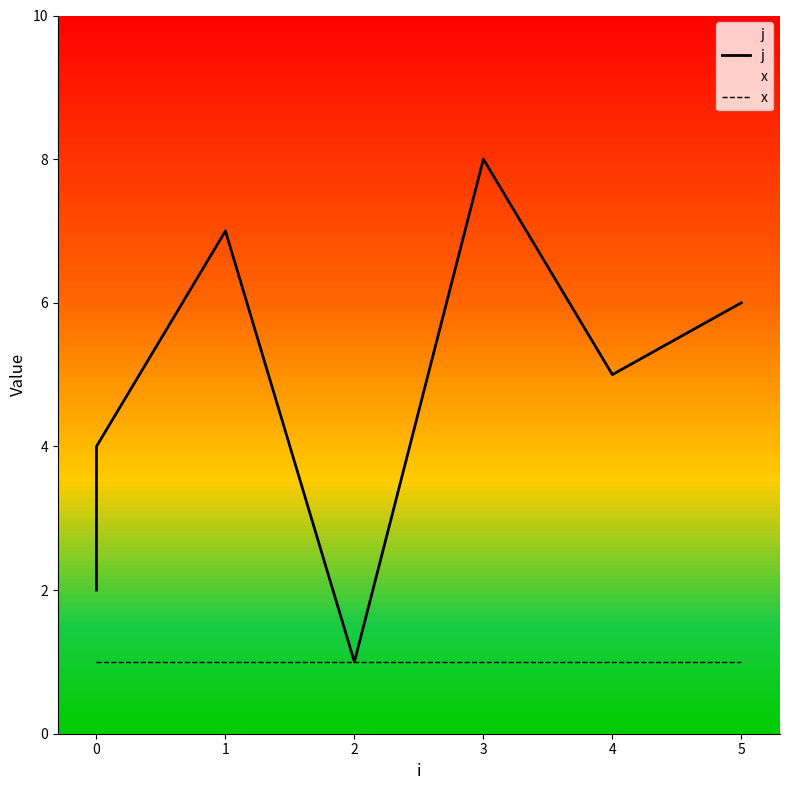

The x series shows 1 at 4. True or false?

True